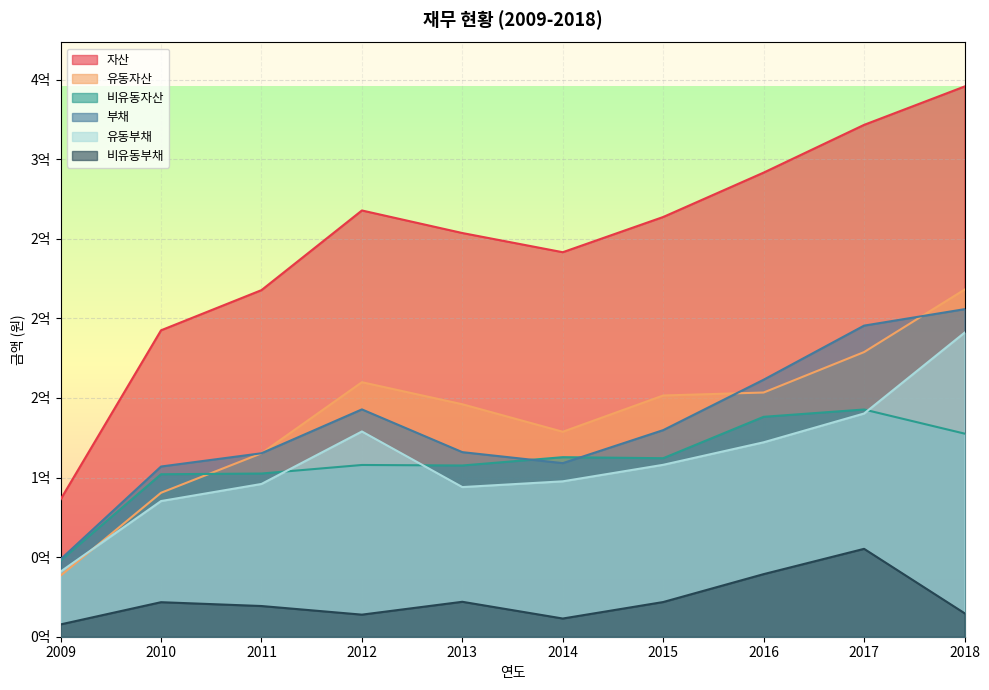

Reading left to right, list all the values displayed in this chart.

자산: 86286950	192512560	217753340	267803405	253630121	241573109	263708165	291591258	321583459	345678864
유동자산: 38396147	90440514	115227551	159901858	146050980	128774843	151557069	153426988	178826897	218061814
비유동자산: 47890803	102072045	102525789	107901547	107579141	112798266	112151096	138164270	142756562	127617050
부채: 48664765	106930525	115259286	142821194	115963311	109057922	129803723	161471885	195453056	205784853
유동부채: 40928074	85234016	95970718	128949006	94015321	97623847	108007666	122148323	140237808	191005508
비유동부채: 7736691	21696509	19288568	13872188	21947990	11434075	21796056	39323562	55215248	14779345